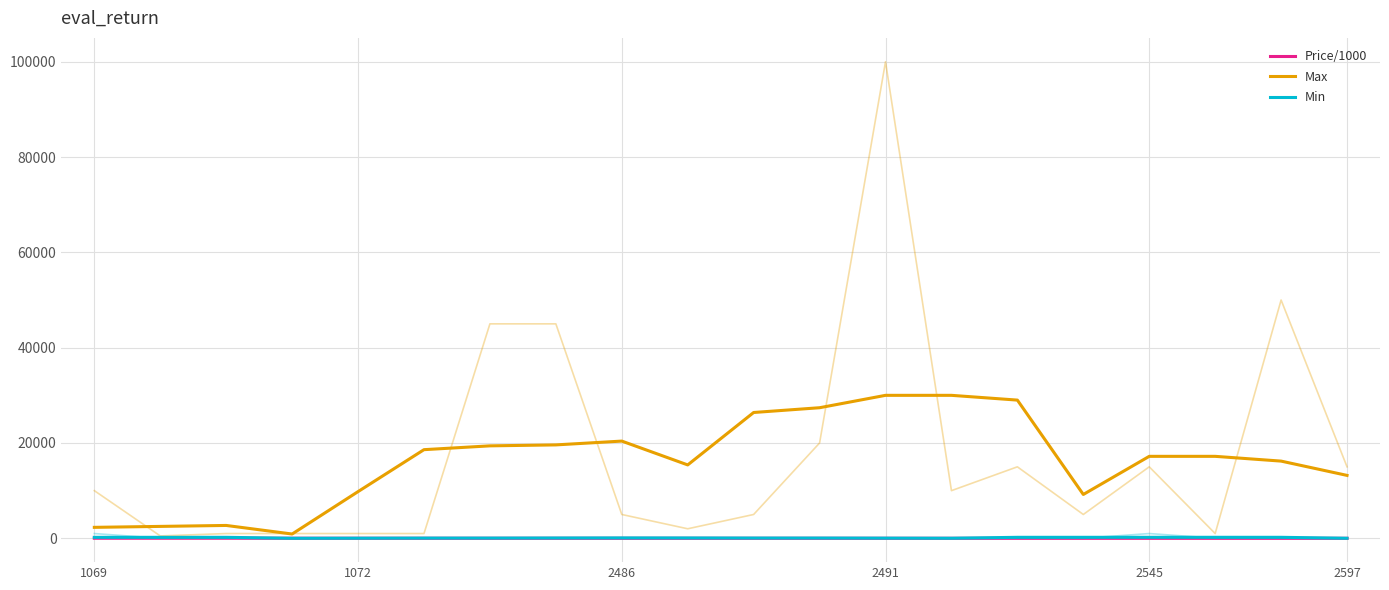

True or false: Min and Max intersect in this chart.

False